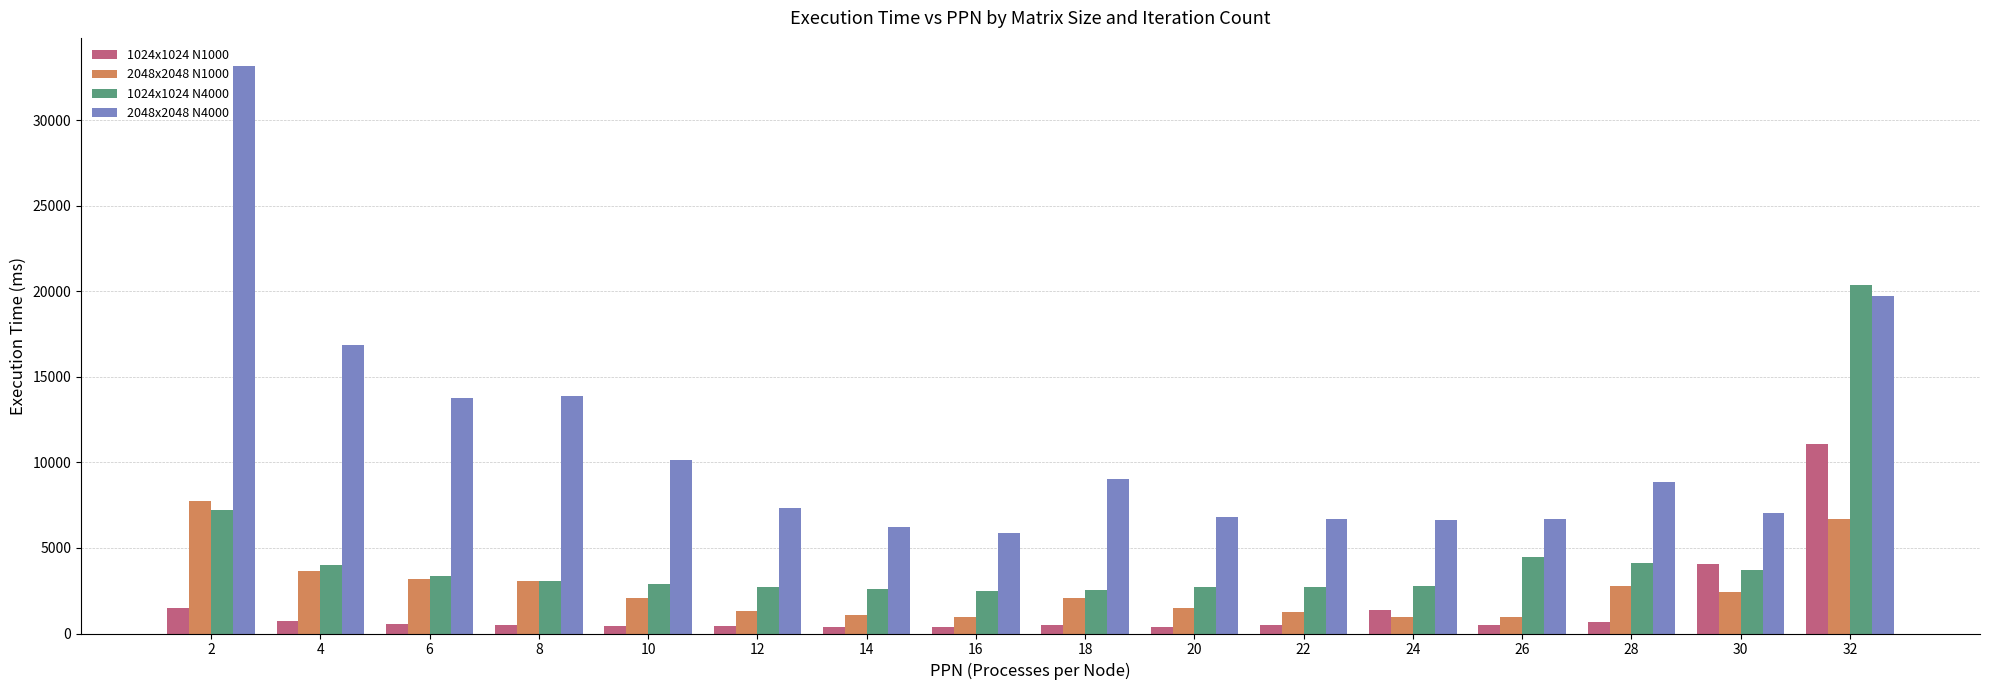

How many data points in 2048x2048 N1000 are less than 2087?

8